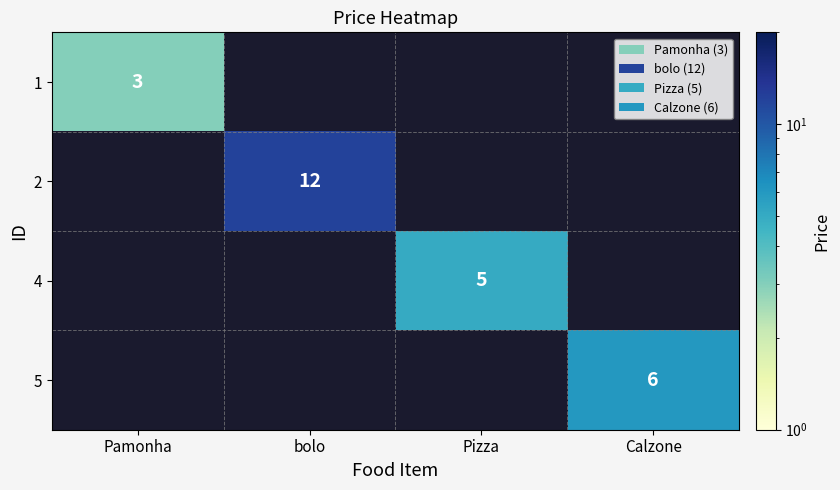

Which has a higher value, Calzone or bolo?

bolo